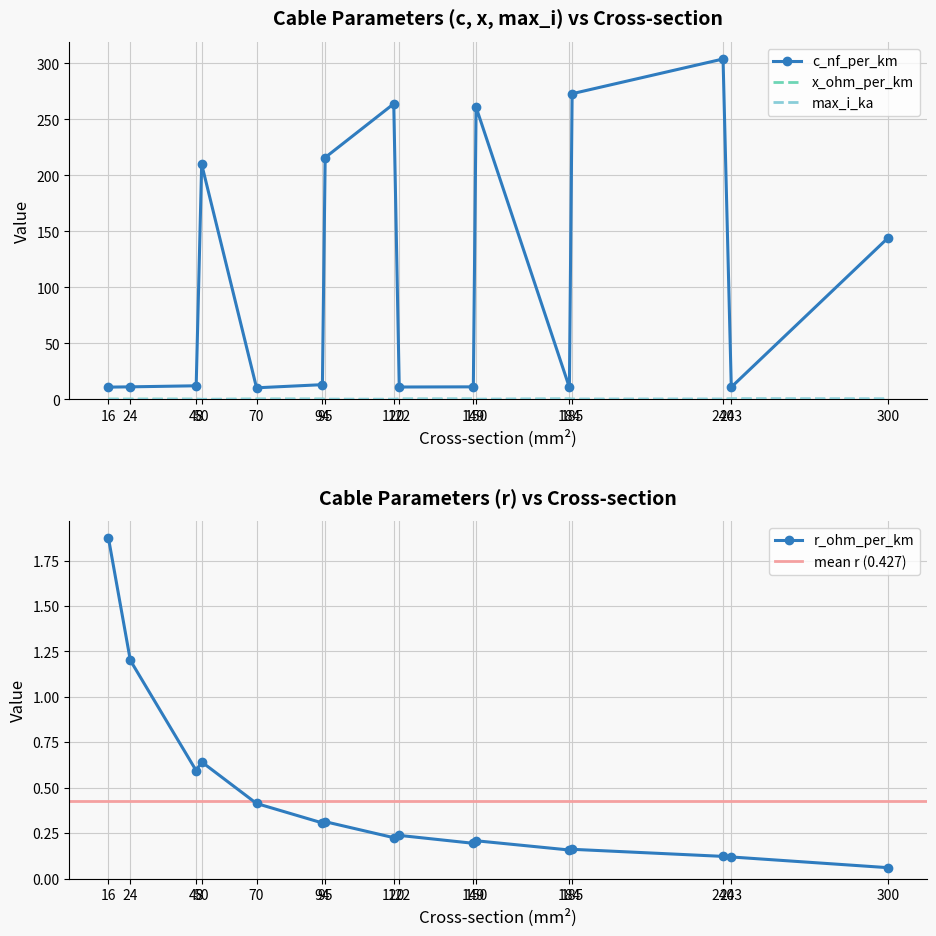

Count the number of categories in the chart.

16